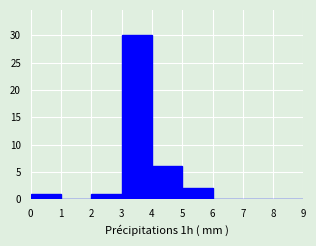

Over which range of the x-axis is the bar tallest?

3 to 4